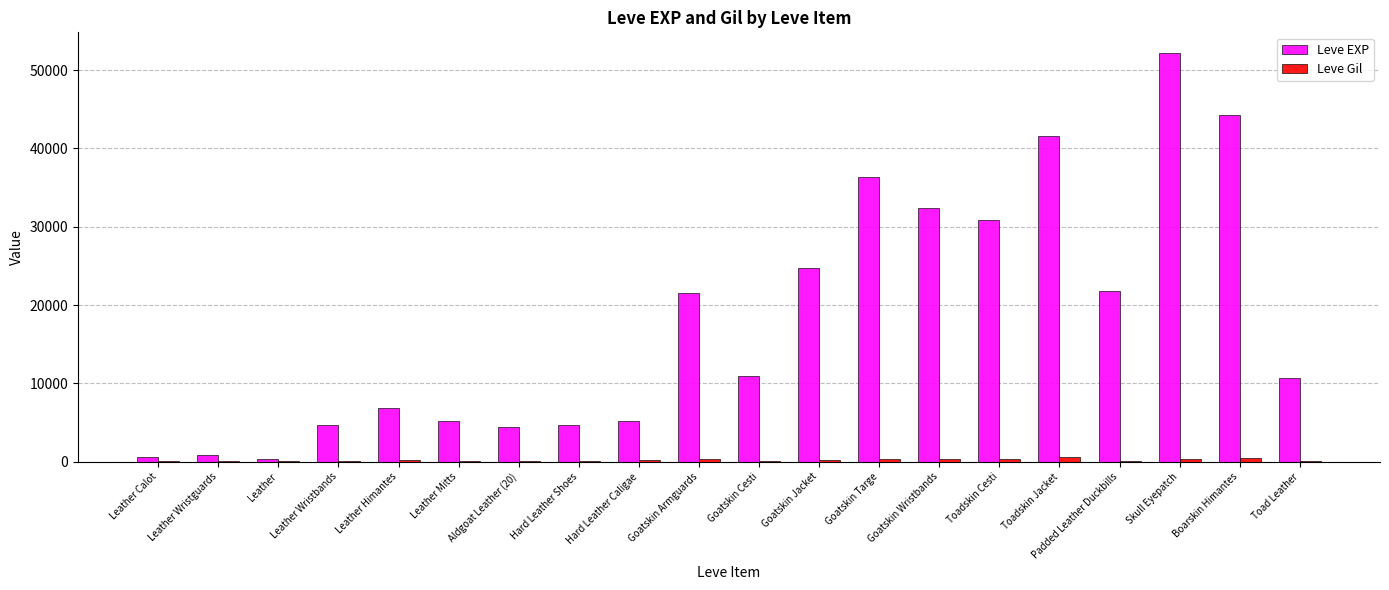

What is the total value across all series at Aldgoat Leather (20)?

4517